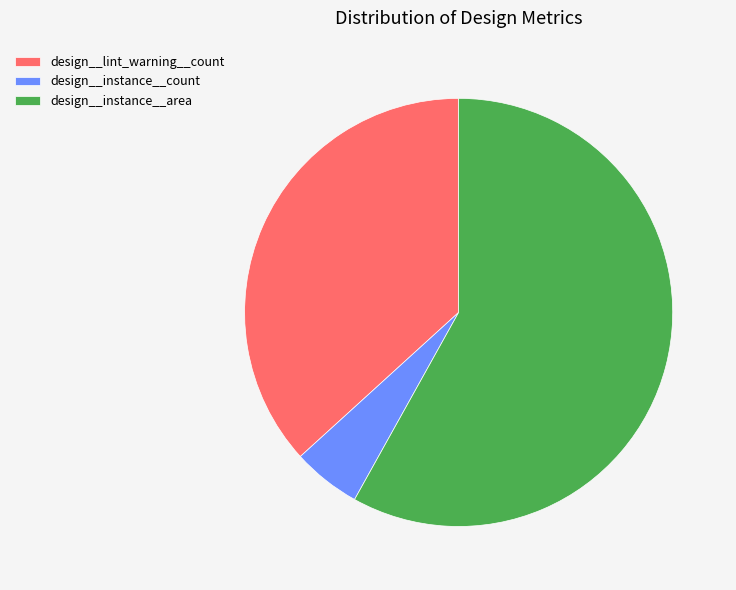

Which slice is the smallest?

design__instance__count